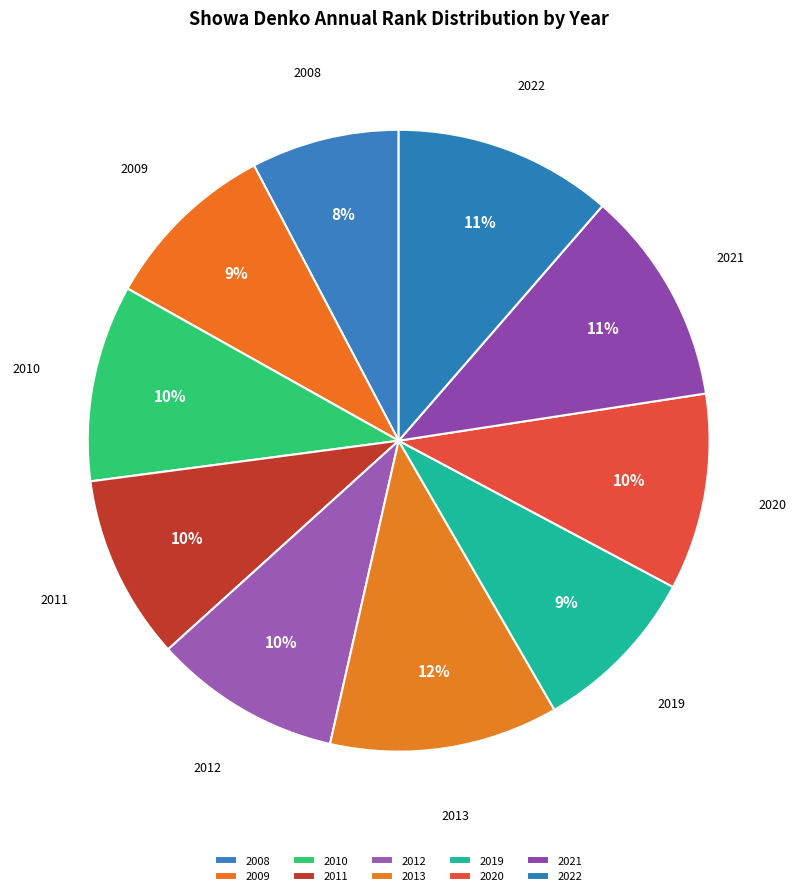

To the nearest percent, what is the difference between the largest and smallest slice percentages?

4%